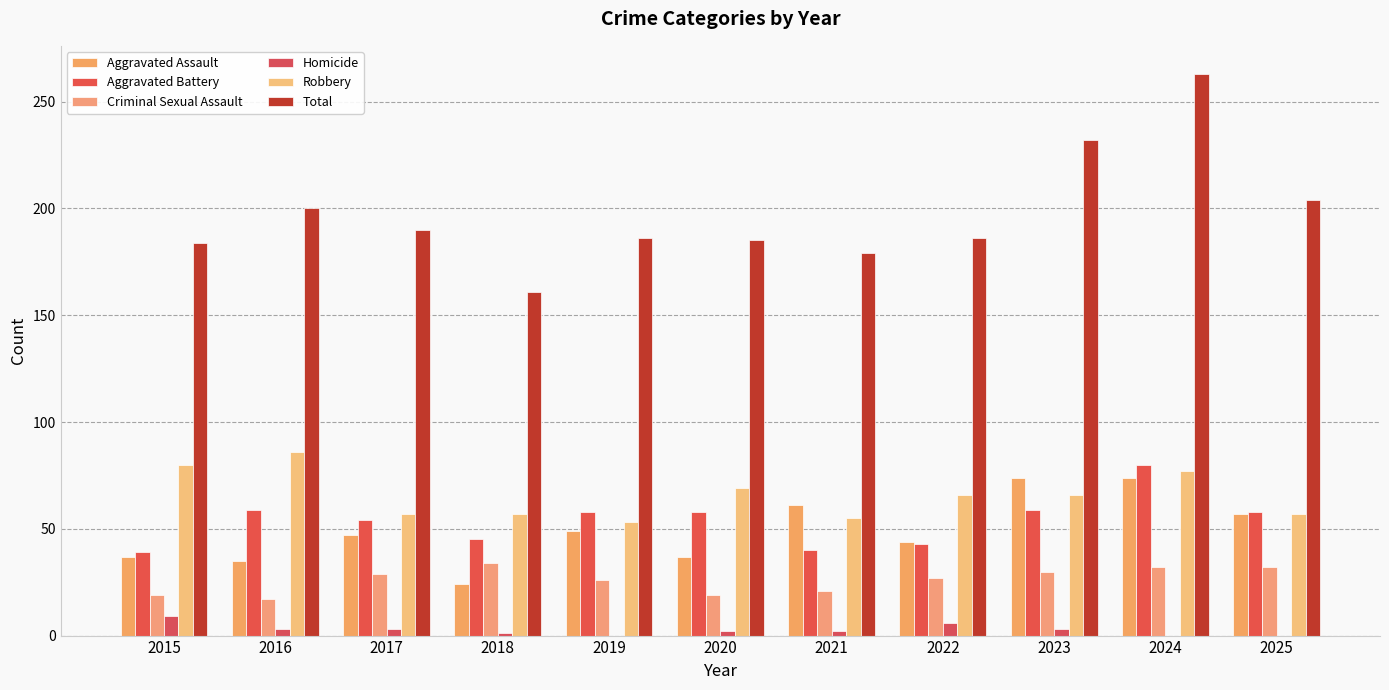

Reading left to right, transcribe all the data shown in this chart.

Aggravated Assault: 2015=37	2016=35	2017=47	2018=24	2019=49	2020=37	2021=61	2022=44	2023=74	2024=74	2025=57
Aggravated Battery: 2015=39	2016=59	2017=54	2018=45	2019=58	2020=58	2021=40	2022=43	2023=59	2024=80	2025=58
Criminal Sexual Assault: 2015=19	2016=17	2017=29	2018=34	2019=26	2020=19	2021=21	2022=27	2023=30	2024=32	2025=32
Homicide: 2015=9	2016=3	2017=3	2018=1	2019=0	2020=2	2021=2	2022=6	2023=3	2024=0	2025=0
Robbery: 2015=80	2016=86	2017=57	2018=57	2019=53	2020=69	2021=55	2022=66	2023=66	2024=77	2025=57
Total: 2015=184	2016=200	2017=190	2018=161	2019=186	2020=185	2021=179	2022=186	2023=232	2024=263	2025=204